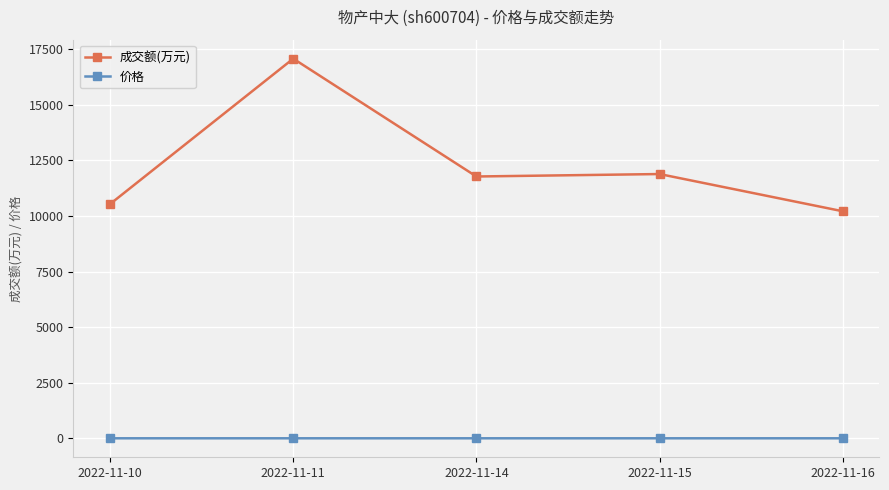

List the series in order of their peak value, lowest first.

价格, 成交额(万元)